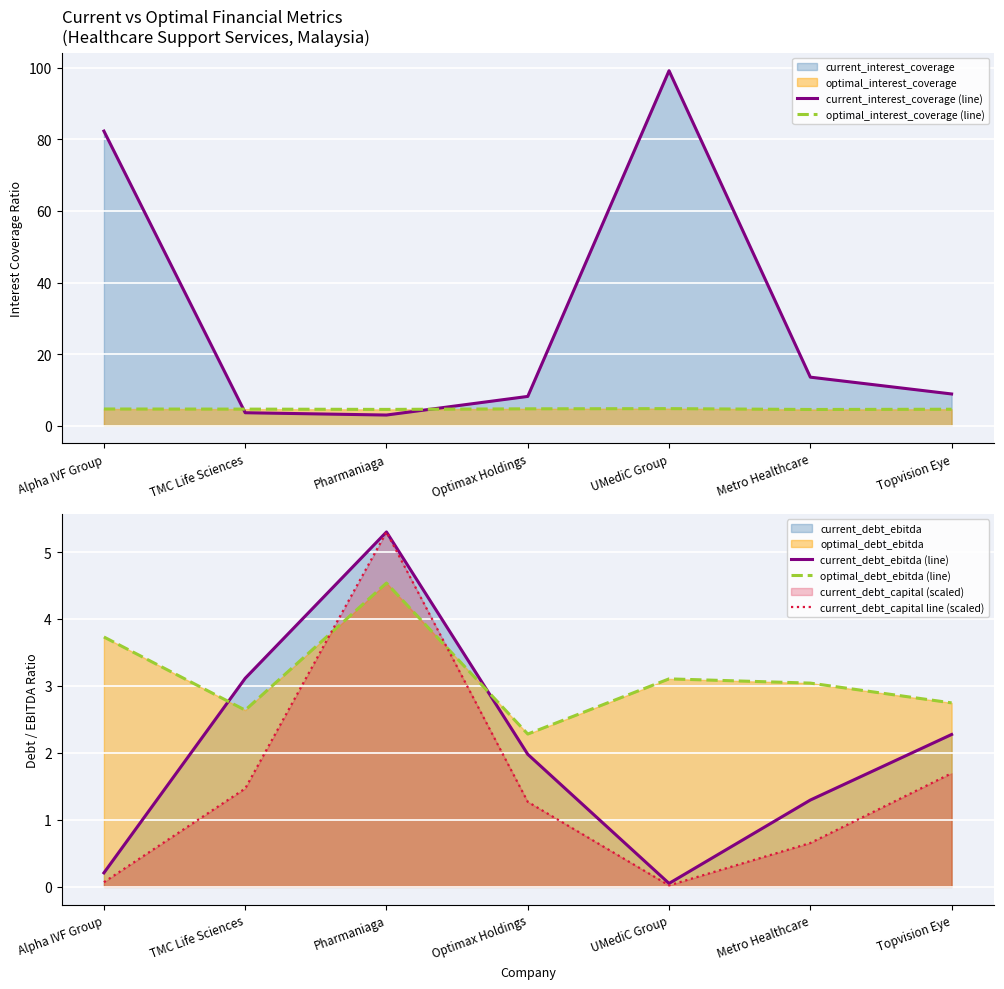

What is the difference between the current_debt_capital line (scaled) values at Metro Healthcare and Pharmaniaga?

4.6